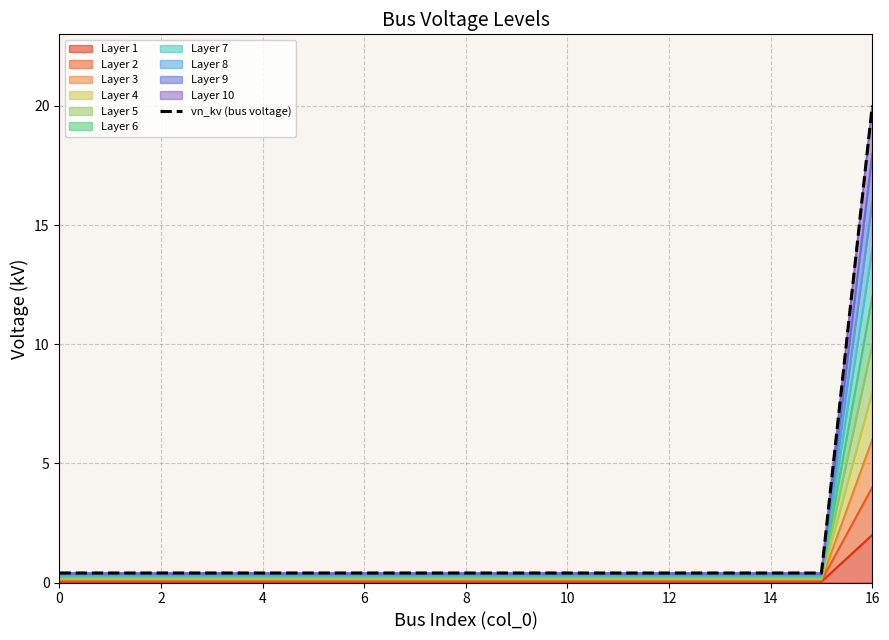

What is the average value?

1.6